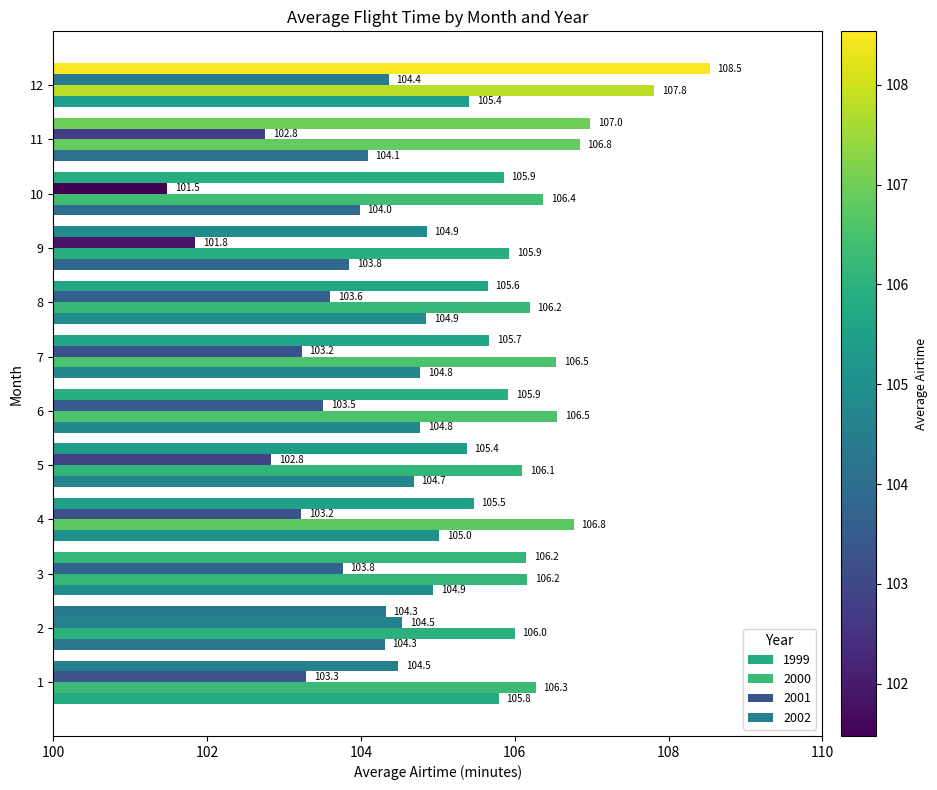

The 2000 series shows 163.5 at 11. True or false?

False